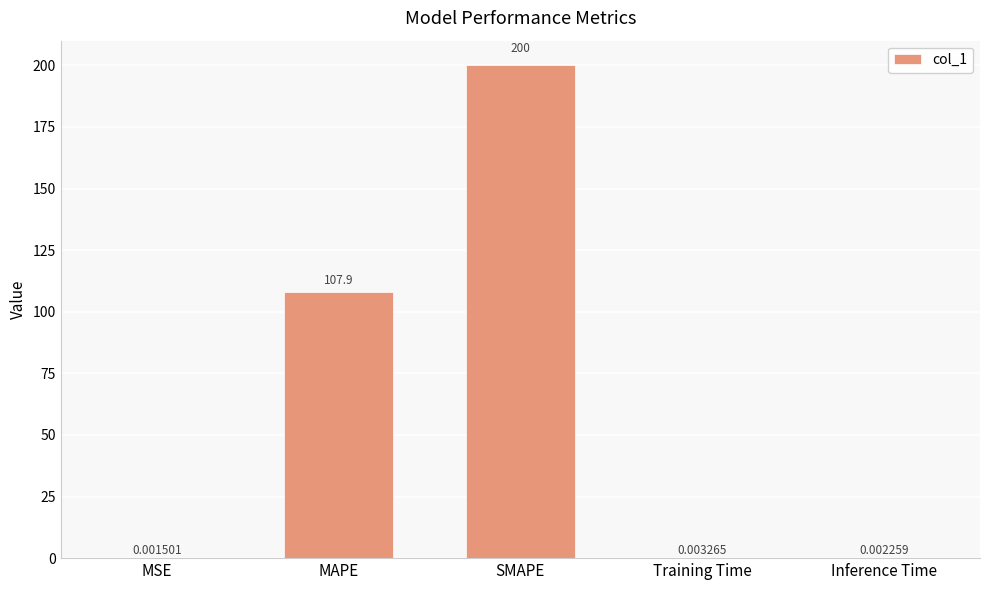

Which label corresponds to the largest value in the chart?

SMAPE